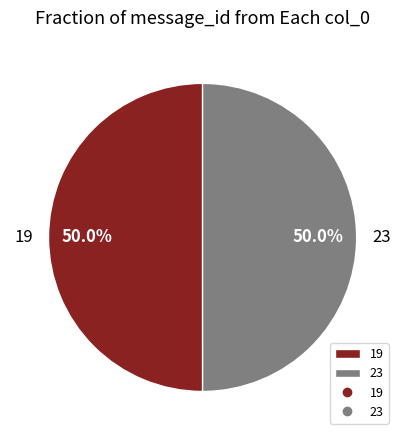

What portion of the pie excludes 23?

50.0%